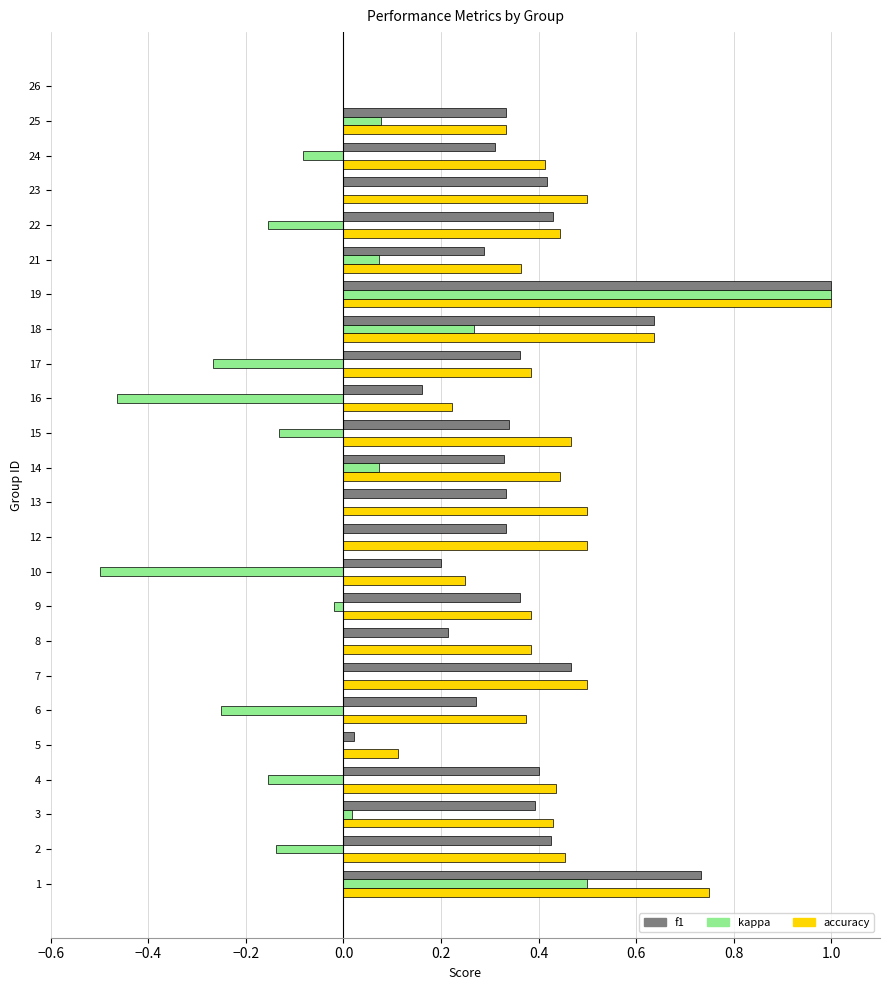

True or false: kappa has a value of 0.5 at 19.

False